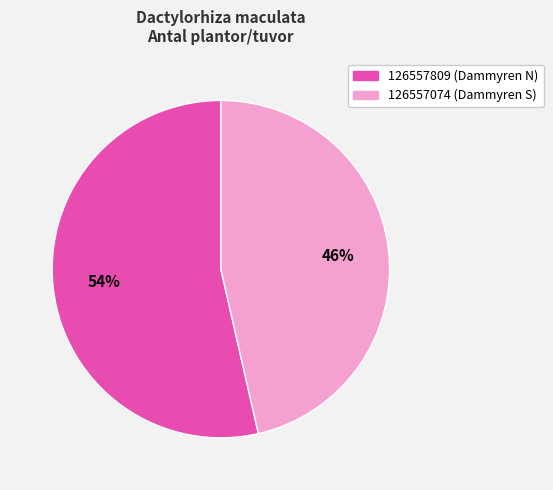

Which has a higher value, 126557074 or 126557809?

126557809